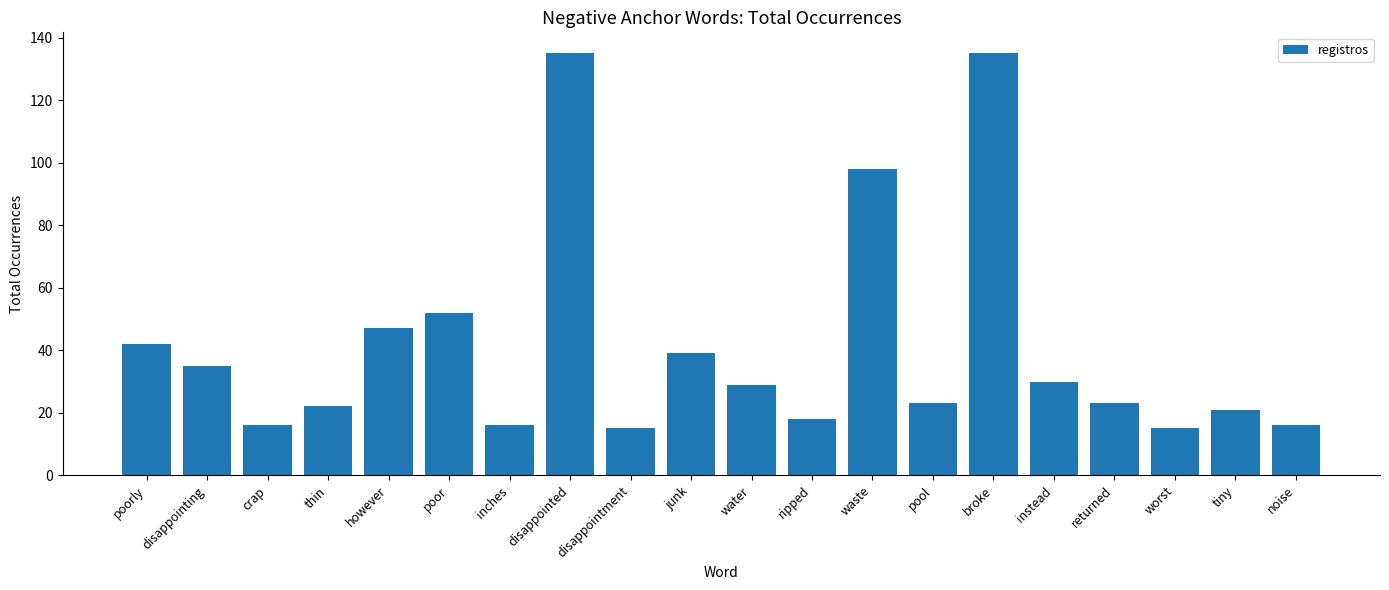

What is the greatest value displayed?

135